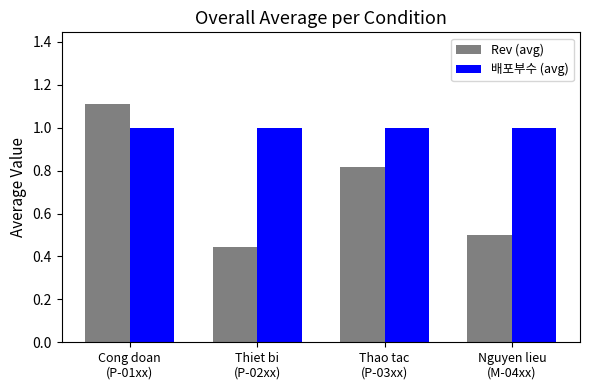

What is the spread (max minus min) of values at Cong doan
(P-01xx)?

0.1